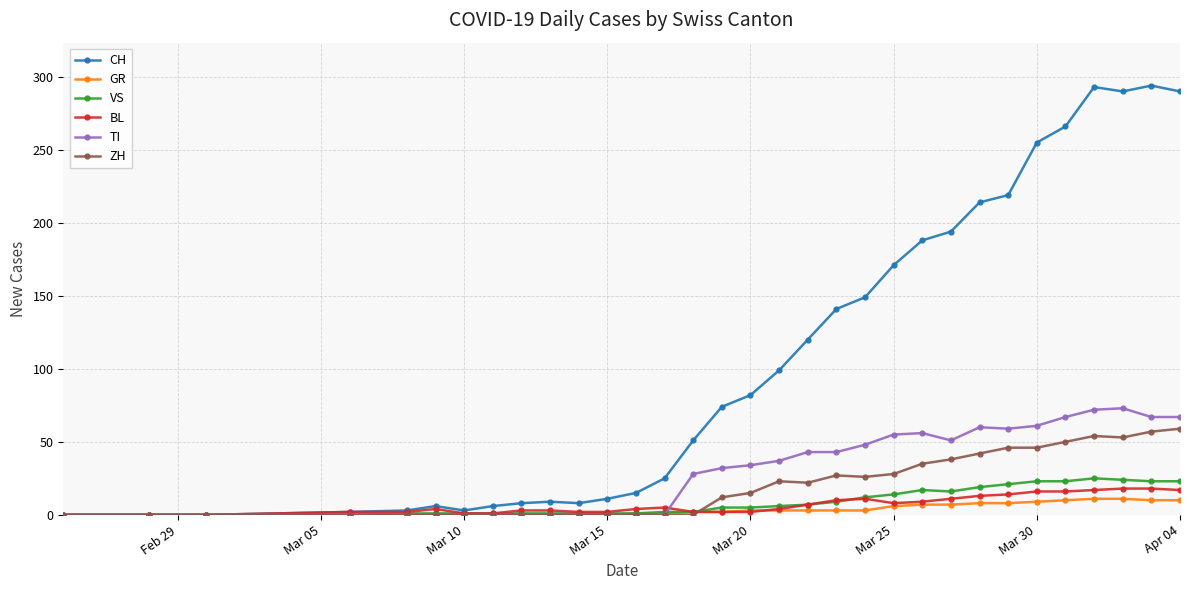

Which series has the widest spread of values?

CH